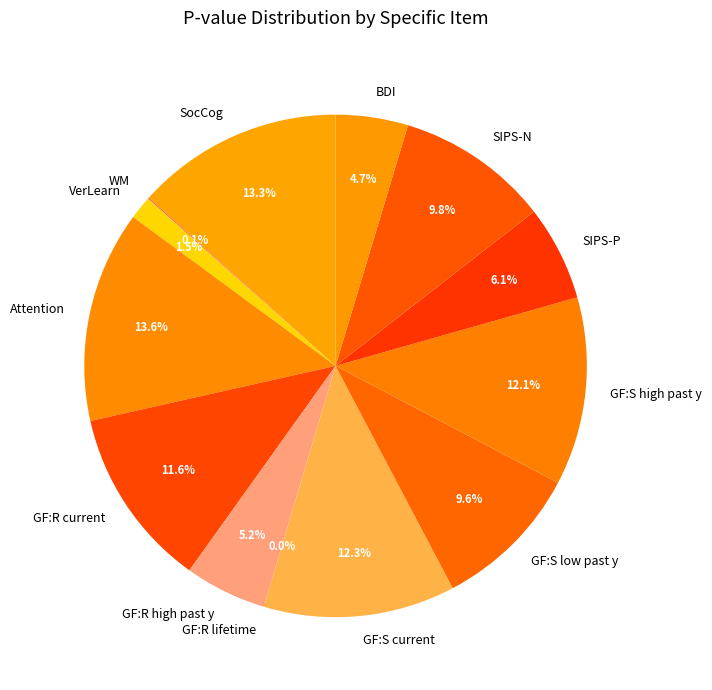

The GF:S high past y slice represents 12% of the pie. True or false?

True